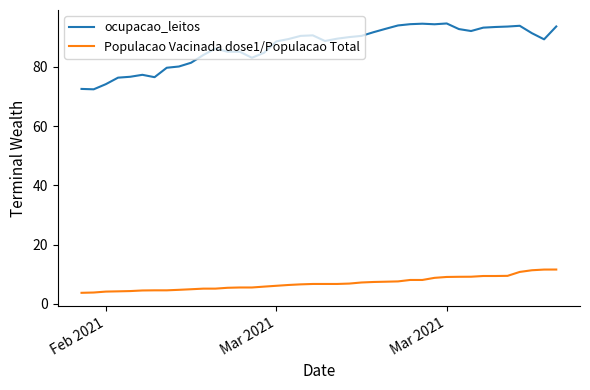

True or false: Populacao Vacinada dose1/Populacao Total and ocupacao_leitos intersect in this chart.

False